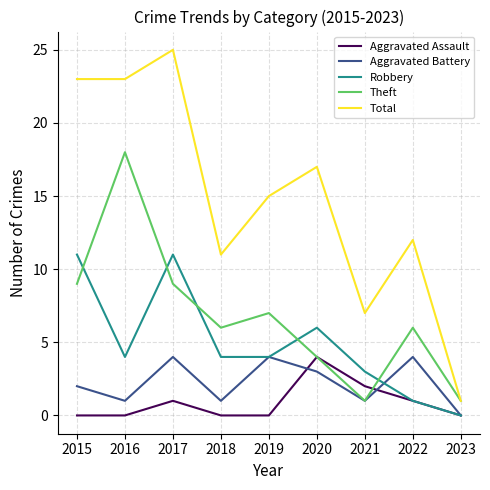

Which series changed the most between 2015 and 2021?

Total